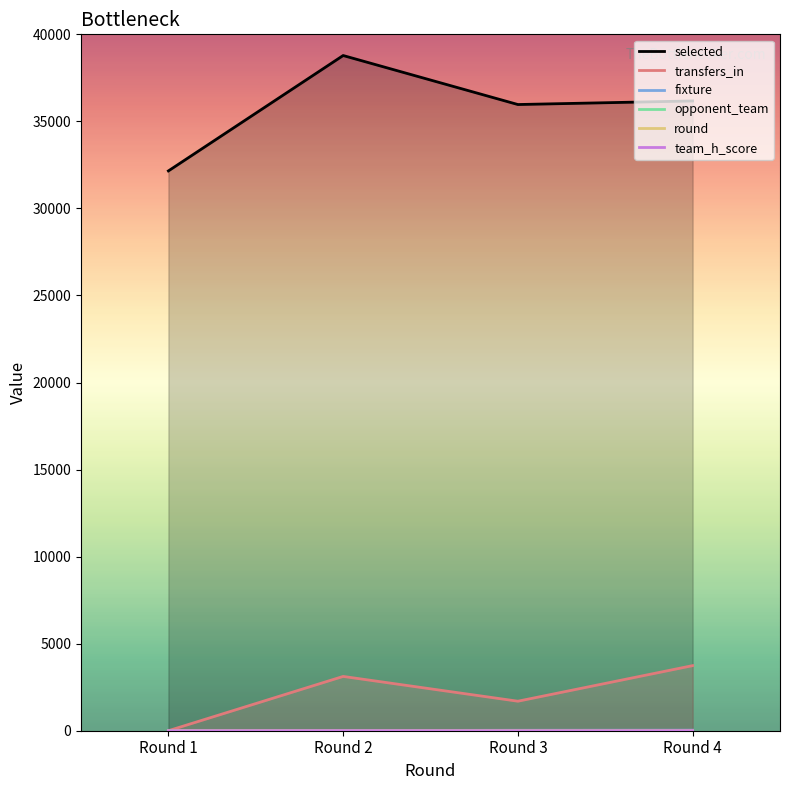

In selected, how many points are lower than both neighbors (excluding endpoints)?

1